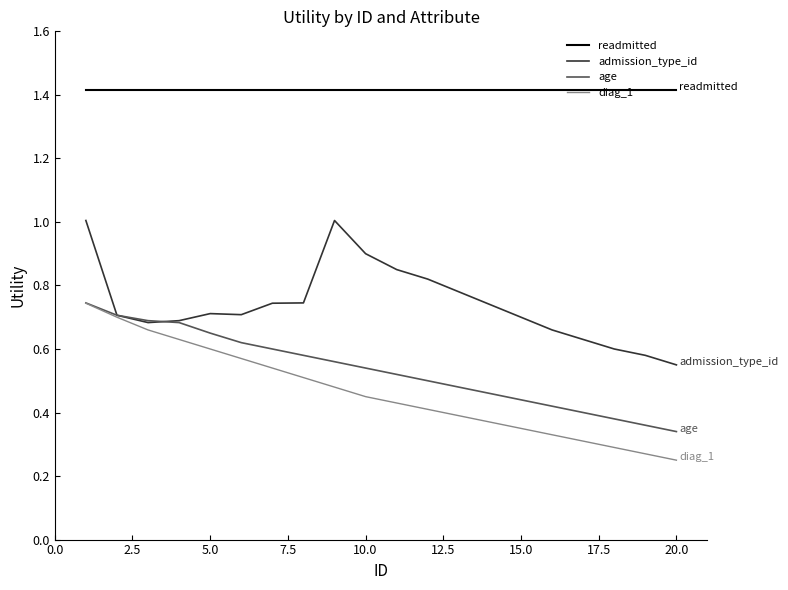

True or false: readmitted and diag_1 intersect in this chart.

False